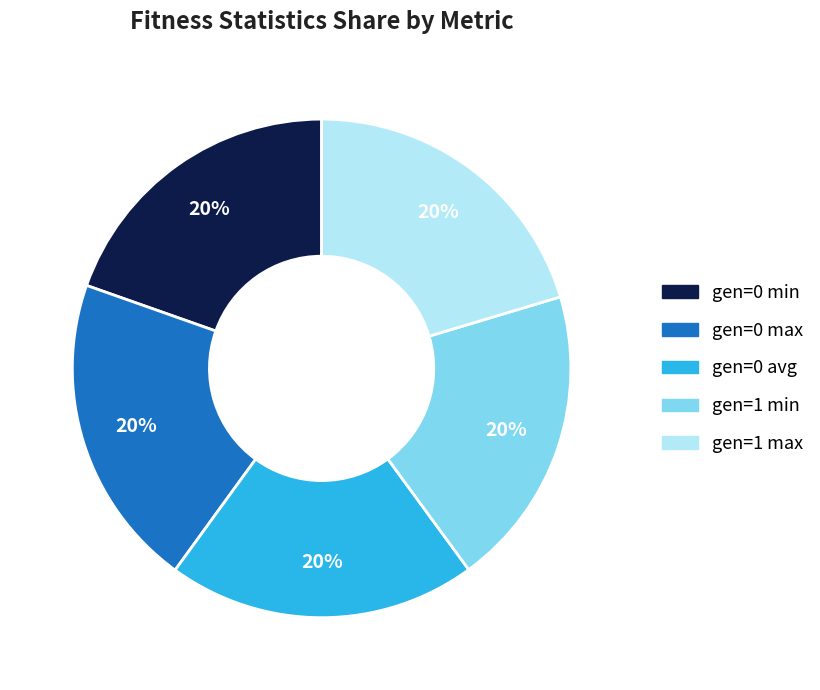

Is the sum of gen=0 max and gen=0 avg greater than half?

No